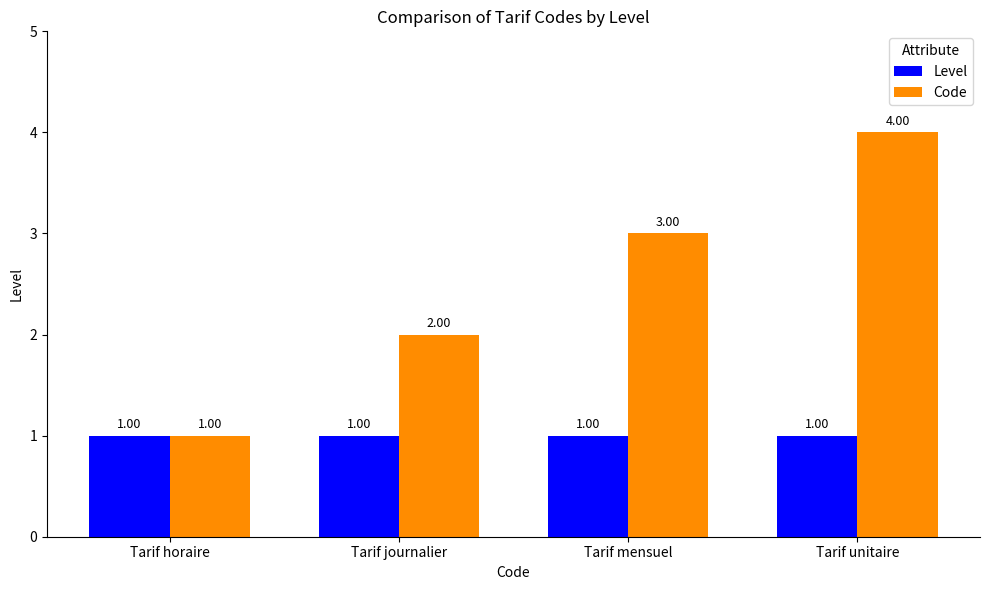

What is the label of the 1st bar from the left?

Tarif horaire